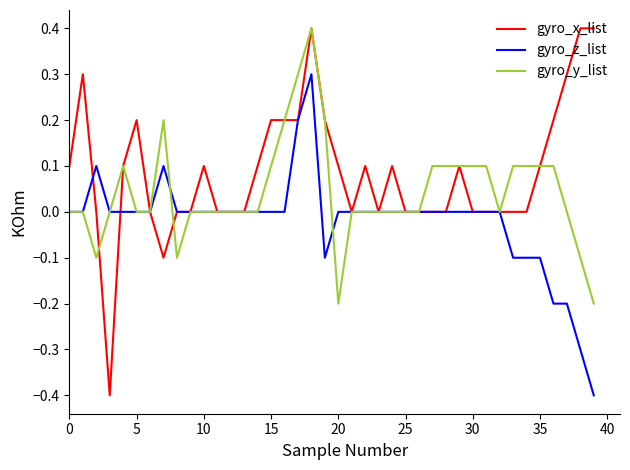

Which series has the largest total across all categories?

gyro_x_list